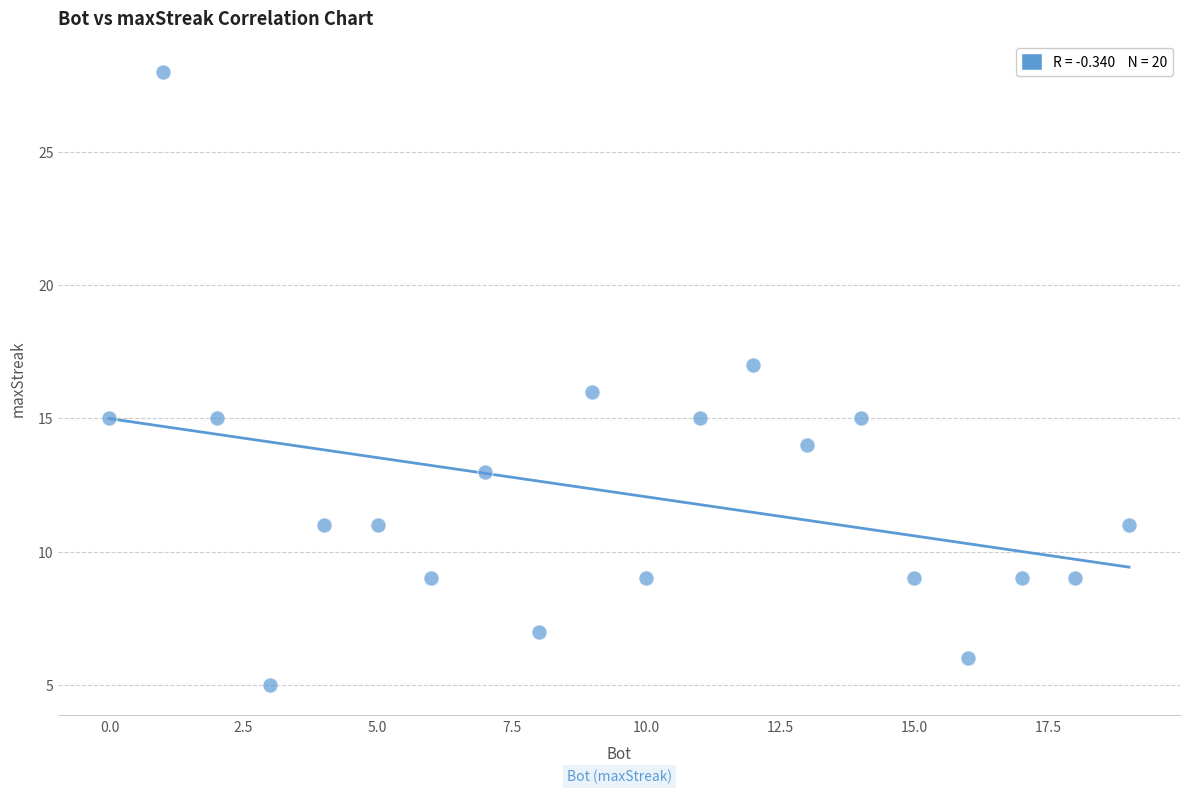

What is the range of Y values (max minus min)?

23